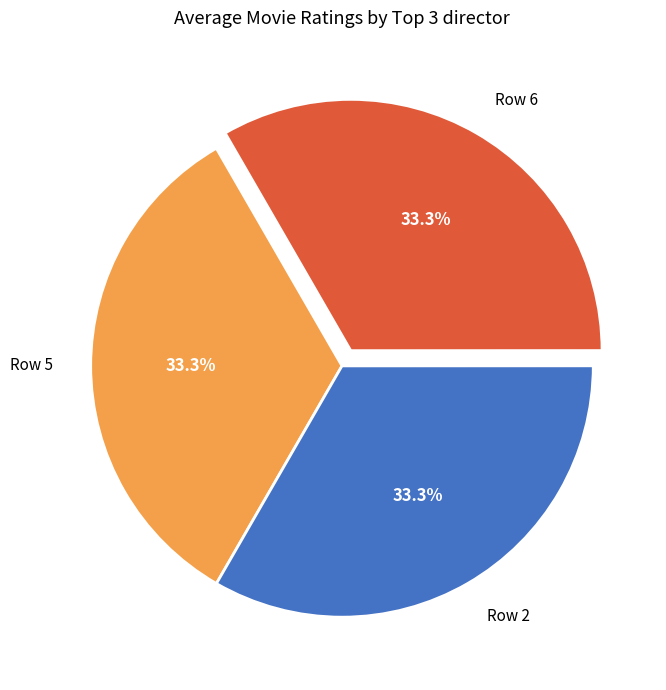

Combined, do Row 5 and Row 2 account for over 50%?

Yes